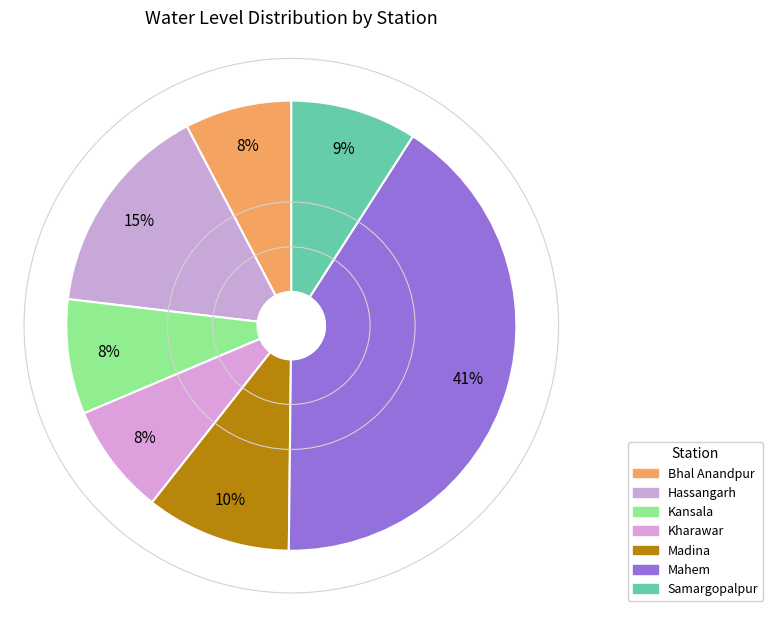

What portion of the pie excludes Mahem?

58.9%